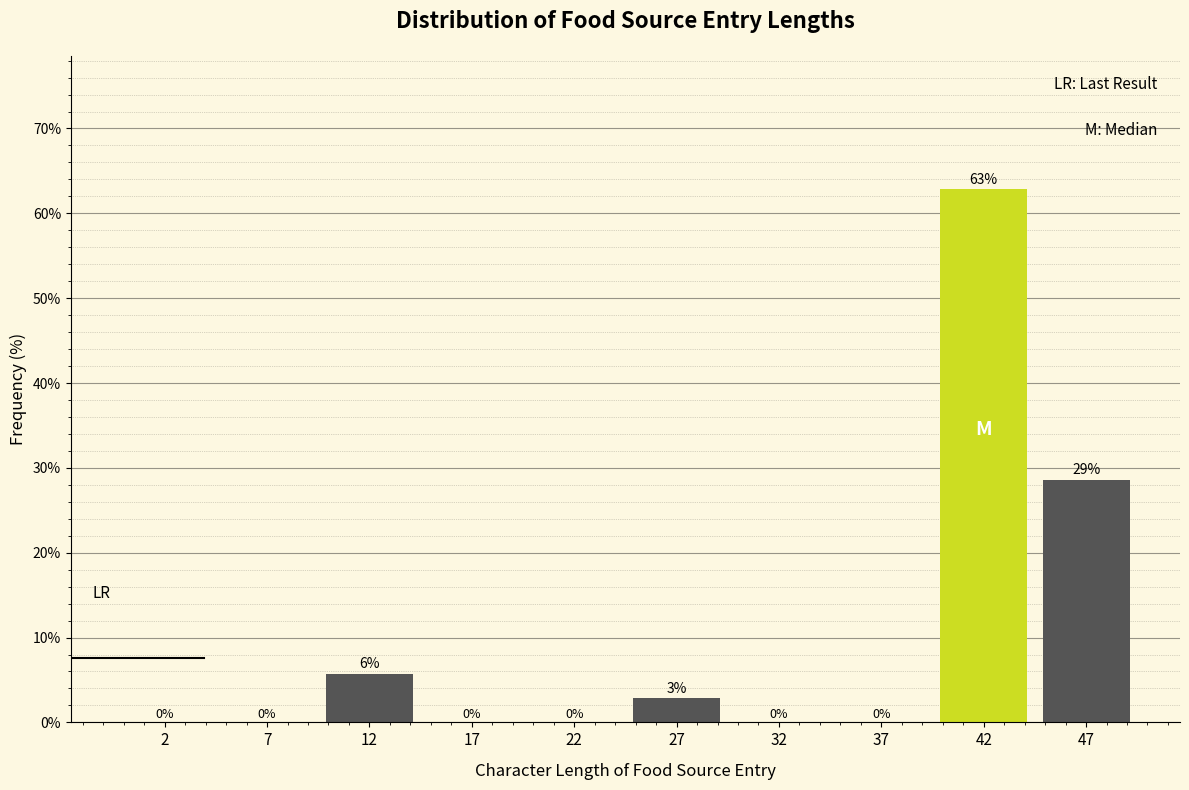

Which has a higher value, 2 or 47?

47